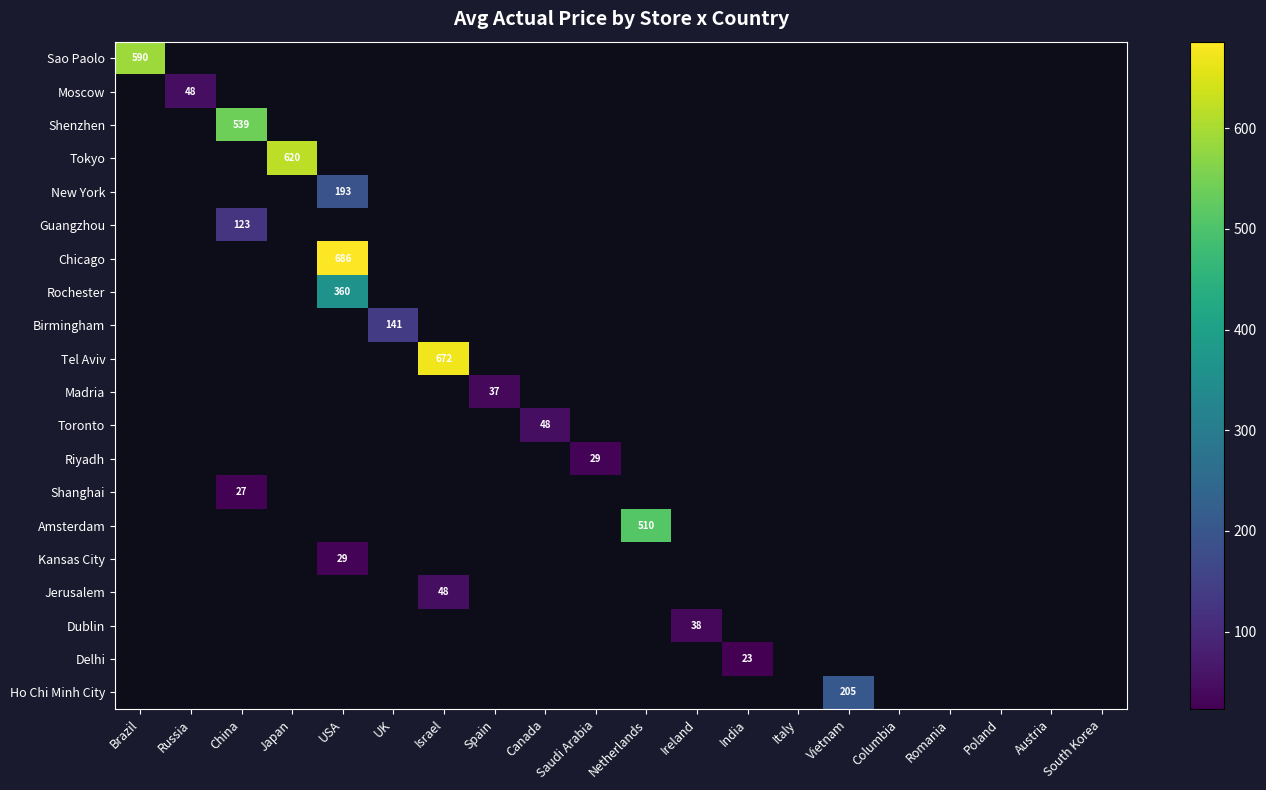

What is the smallest value displayed?

23.0